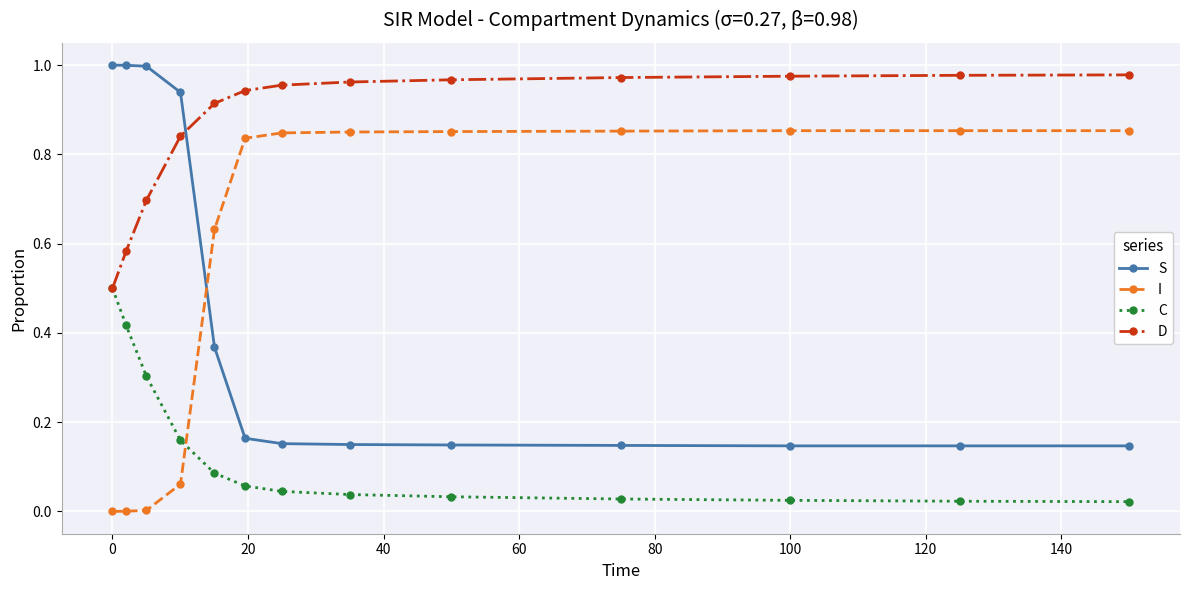

List the series in order of their overall mean, lowest first.

C, S, I, D